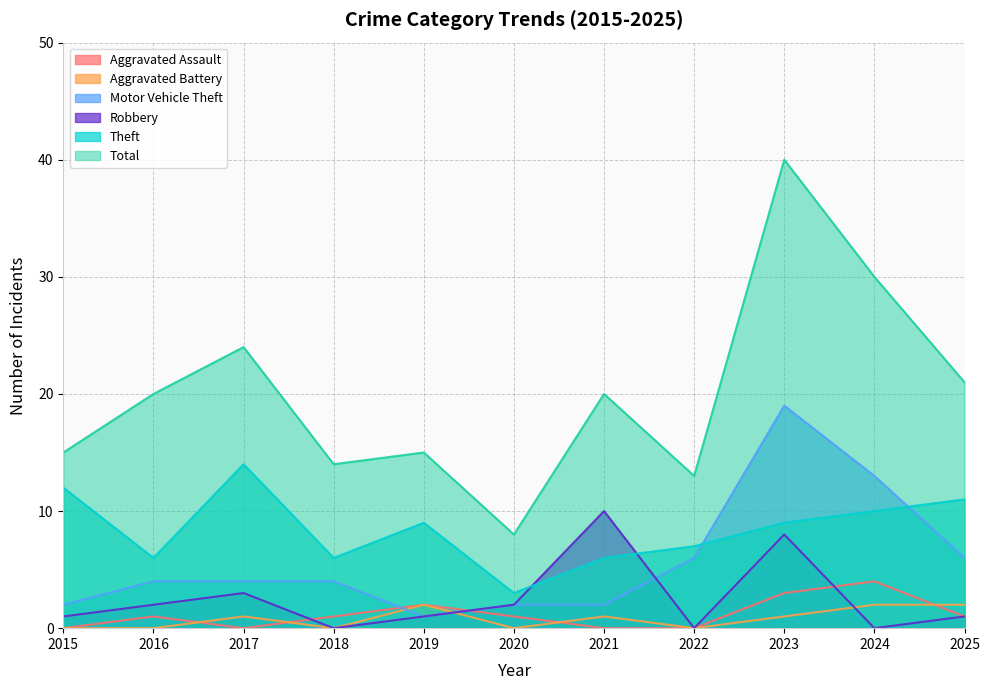

How many intersections are there between Motor Vehicle Theft and Theft?

2